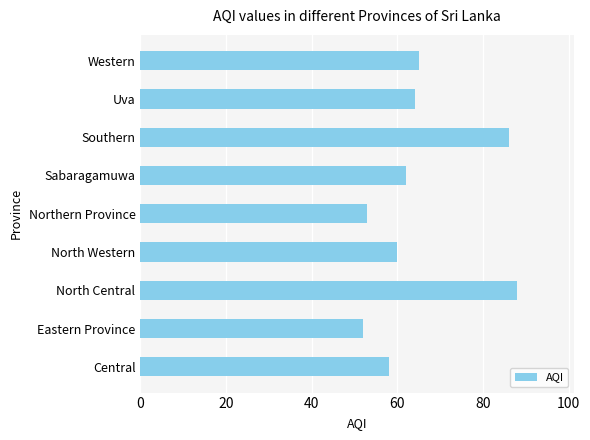

Count the number of categories in the chart.

9